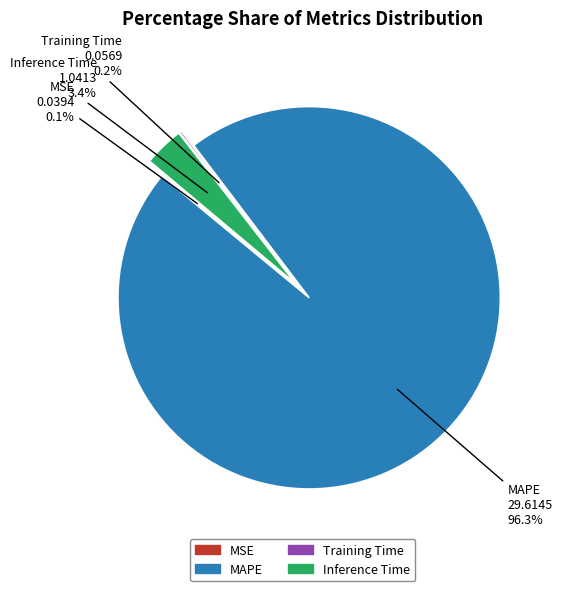

To the nearest percent, what percentage of the pie is Inference Time?

3%